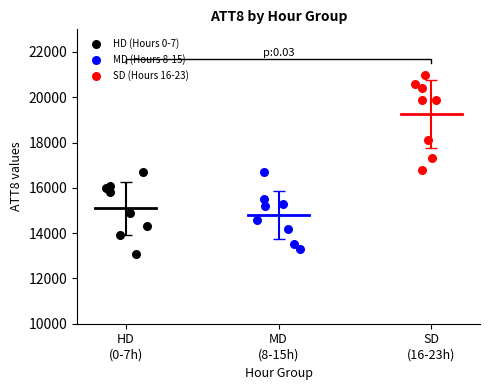

Which series contains the lowest Y value?

HD (Hours 0-7)